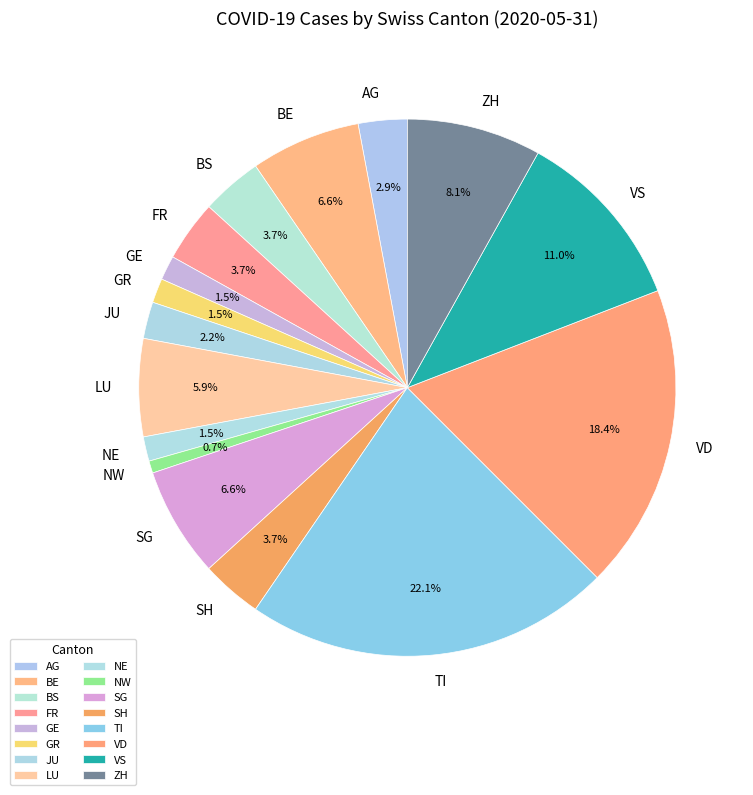

Is there any slice that represents more than half of the pie?

No